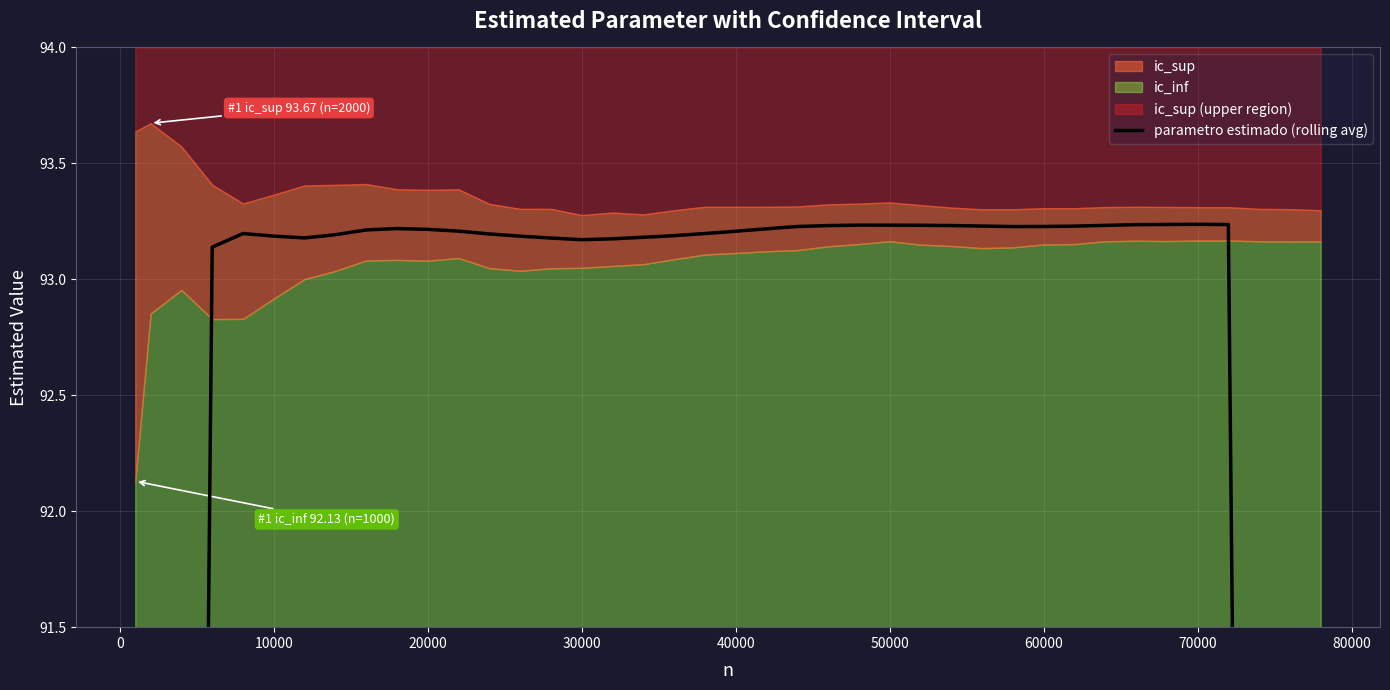

Reading left to right, extract all data points from this chart.

53.2	66.5	79.8	93.1	93.2	93.2	93.2	93.2	93.2	93.2	93.2	93.2	93.2	93.2	93.2	93.2	93.2	93.2	93.2	93.2	93.2	93.2	93.2	93.2	93.2	93.2	93.2	93.2	93.2	93.2	93.2	93.2	93.2	93.2	93.2	93.2	93.2	79.9	66.6	53.3